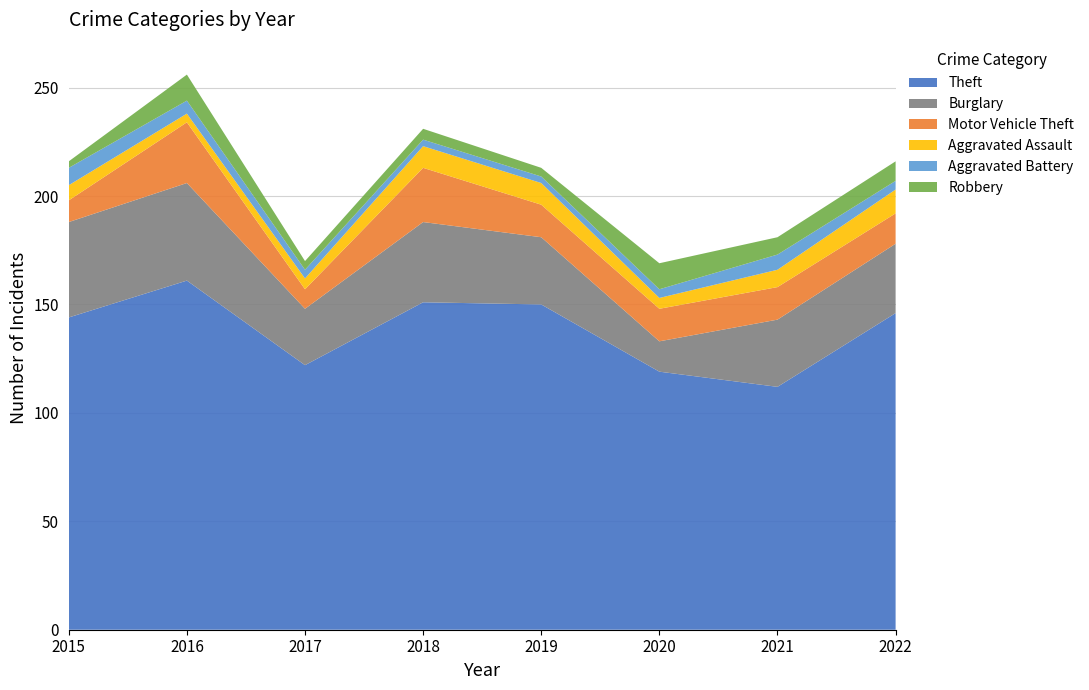

Reading left to right, transcribe all the data shown in this chart.

Theft: 2015=144	2016=161	2017=122	2018=151	2019=150	2020=119	2021=112	2022=146
Burglary: 2015=44	2016=45	2017=26	2018=37	2019=31	2020=14	2021=31	2022=32
Motor Vehicle Theft: 2015=10	2016=28	2017=9	2018=25	2019=15	2020=15	2021=15	2022=14
Aggravated Assault: 2015=7	2016=4	2017=5	2018=10	2019=10	2020=5	2021=8	2022=11
Aggravated Battery: 2015=8	2016=6	2017=4	2018=3	2019=3	2020=4	2021=7	2022=4
Robbery: 2015=3	2016=12	2017=4	2018=5	2019=4	2020=12	2021=8	2022=9